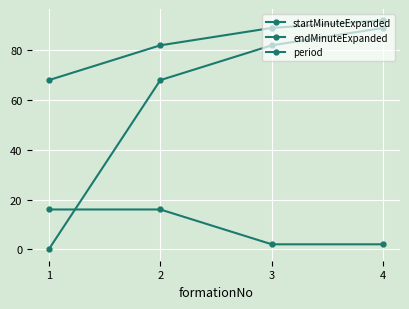

How many data points does each series have?

4